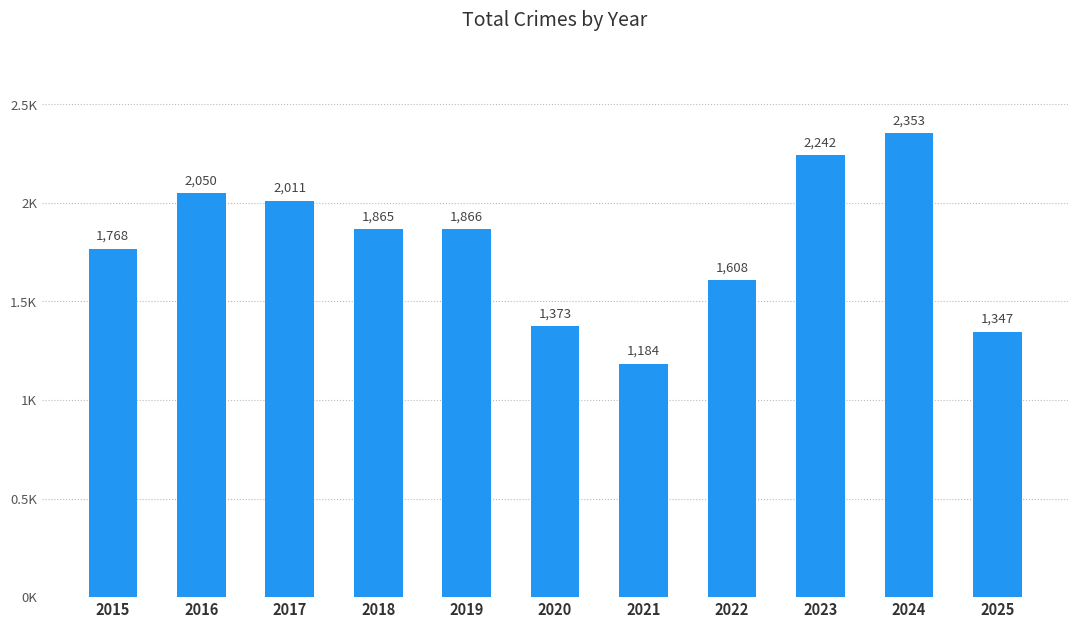

What value does the data have at 2020, to the nearest 50?

1350